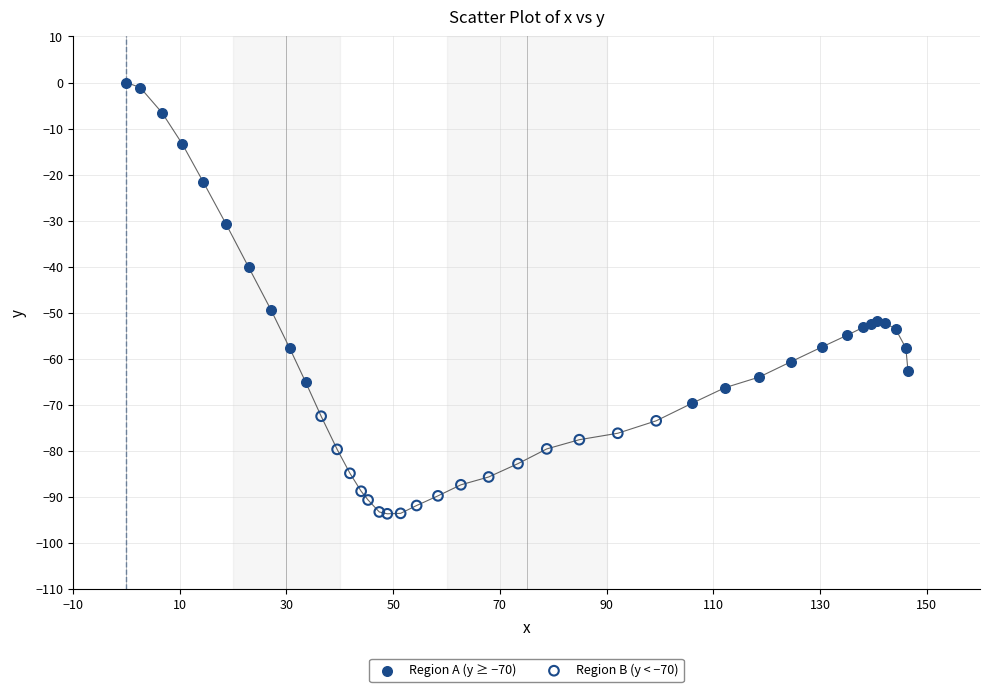

Which series reaches the minimum Y coordinate?

Region B (y < −70)